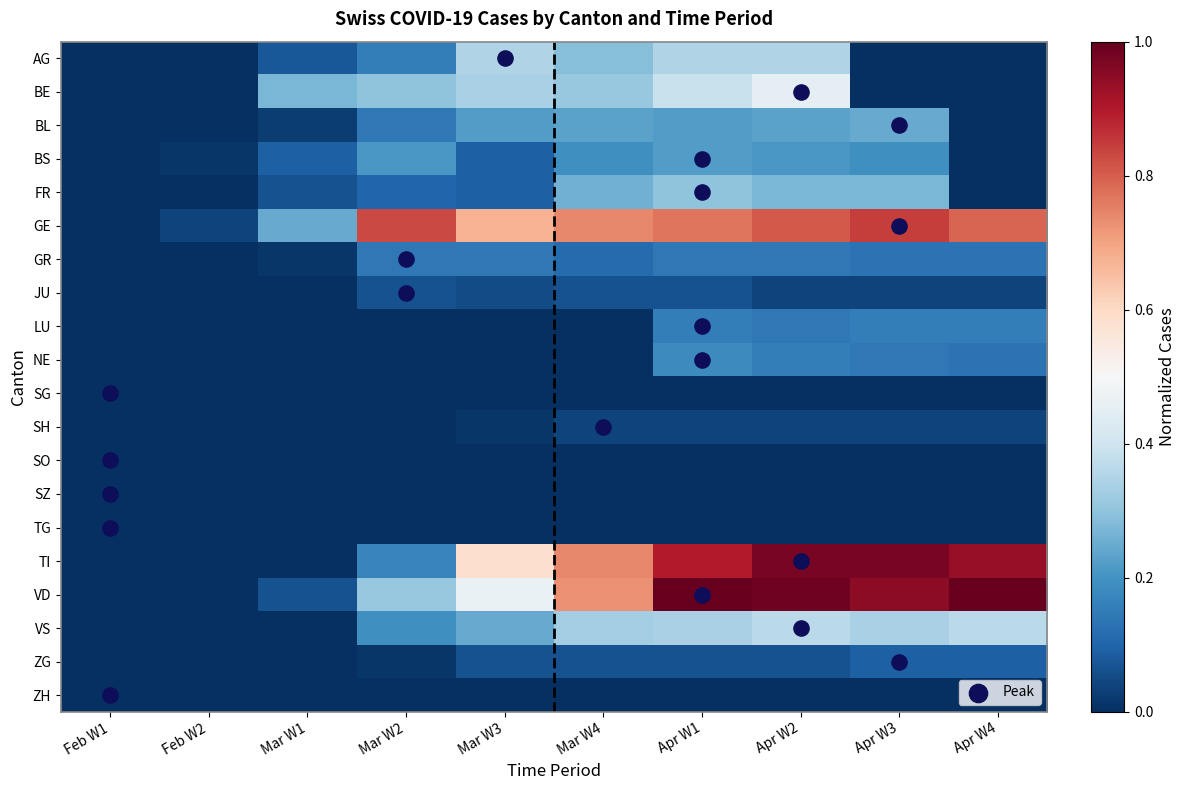

Reading left to right, list all the values displayed in this chart.

AG: Feb W1=0.0	Feb W2=0.0	Mar W1=0.1	Mar W2=0.2	Mar W3=0.4	Mar W4=0.3	Apr W1=0.4	Apr W2=0.4	Apr W3=0.0	Apr W4=0.0
BE: Feb W1=0.0	Feb W2=0.0	Mar W1=0.3	Mar W2=0.3	Mar W3=0.3	Mar W4=0.3	Apr W1=0.4	Apr W2=0.5	Apr W3=0.0	Apr W4=0.0
BL: Feb W1=0.0	Feb W2=0.0	Mar W1=0.0	Mar W2=0.1	Mar W3=0.2	Mar W4=0.2	Apr W1=0.2	Apr W2=0.2	Apr W3=0.2	Apr W4=0.0
BS: Feb W1=0.0	Feb W2=0.0	Mar W1=0.1	Mar W2=0.2	Mar W3=0.1	Mar W4=0.2	Apr W1=0.2	Apr W2=0.2	Apr W3=0.2	Apr W4=0.0
FR: Feb W1=0.0	Feb W2=0.0	Mar W1=0.1	Mar W2=0.1	Mar W3=0.1	Mar W4=0.3	Apr W1=0.3	Apr W2=0.3	Apr W3=0.3	Apr W4=0.0
GE: Feb W1=0.0	Feb W2=0.0	Mar W1=0.2	Mar W2=0.8	Mar W3=0.7	Mar W4=0.7	Apr W1=0.8	Apr W2=0.8	Apr W3=0.8	Apr W4=0.8
GR: Feb W1=0.0	Feb W2=0.0	Mar W1=0.0	Mar W2=0.1	Mar W3=0.1	Mar W4=0.1	Apr W1=0.1	Apr W2=0.1	Apr W3=0.1	Apr W4=0.1
JU: Feb W1=0.0	Feb W2=0.0	Mar W1=0.0	Mar W2=0.1	Mar W3=0.1	Mar W4=0.1	Apr W1=0.1	Apr W2=0.0	Apr W3=0.0	Apr W4=0.0
LU: Feb W1=0.0	Feb W2=0.0	Mar W1=0.0	Mar W2=0.0	Mar W3=0.0	Mar W4=0.0	Apr W1=0.2	Apr W2=0.1	Apr W3=0.2	Apr W4=0.2
NE: Feb W1=0.0	Feb W2=0.0	Mar W1=0.0	Mar W2=0.0	Mar W3=0.0	Mar W4=0.0	Apr W1=0.2	Apr W2=0.2	Apr W3=0.1	Apr W4=0.1
SG: Feb W1=0.0	Feb W2=0.0	Mar W1=0.0	Mar W2=0.0	Mar W3=0.0	Mar W4=0.0	Apr W1=0.0	Apr W2=0.0	Apr W3=0.0	Apr W4=0.0
SH: Feb W1=0.0	Feb W2=0.0	Mar W1=0.0	Mar W2=0.0	Mar W3=0.0	Mar W4=0.0	Apr W1=0.0	Apr W2=0.0	Apr W3=0.0	Apr W4=0.0
SO: Feb W1=0.0	Feb W2=0.0	Mar W1=0.0	Mar W2=0.0	Mar W3=0.0	Mar W4=0.0	Apr W1=0.0	Apr W2=0.0	Apr W3=0.0	Apr W4=0.0
SZ: Feb W1=0.0	Feb W2=0.0	Mar W1=0.0	Mar W2=0.0	Mar W3=0.0	Mar W4=0.0	Apr W1=0.0	Apr W2=0.0	Apr W3=0.0	Apr W4=0.0
TG: Feb W1=0.0	Feb W2=0.0	Mar W1=0.0	Mar W2=0.0	Mar W3=0.0	Mar W4=0.0	Apr W1=0.0	Apr W2=0.0	Apr W3=0.0	Apr W4=0.0
TI: Feb W1=0.0	Feb W2=0.0	Mar W1=0.0	Mar W2=0.2	Mar W3=0.6	Mar W4=0.7	Apr W1=0.9	Apr W2=1.0	Apr W3=1.0	Apr W4=0.9
VD: Feb W1=0.0	Feb W2=0.0	Mar W1=0.1	Mar W2=0.3	Mar W3=0.5	Mar W4=0.7	Apr W1=1.0	Apr W2=1.0	Apr W3=0.9	Apr W4=1.0
VS: Feb W1=0.0	Feb W2=0.0	Mar W1=0.0	Mar W2=0.2	Mar W3=0.2	Mar W4=0.3	Apr W1=0.3	Apr W2=0.4	Apr W3=0.3	Apr W4=0.4
ZG: Feb W1=0.0	Feb W2=0.0	Mar W1=0.0	Mar W2=0.0	Mar W3=0.1	Mar W4=0.1	Apr W1=0.1	Apr W2=0.1	Apr W3=0.1	Apr W4=0.1
ZH: Feb W1=0.0	Feb W2=0.0	Mar W1=0.0	Mar W2=0.0	Mar W3=0.0	Mar W4=0.0	Apr W1=0.0	Apr W2=0.0	Apr W3=0.0	Apr W4=0.0